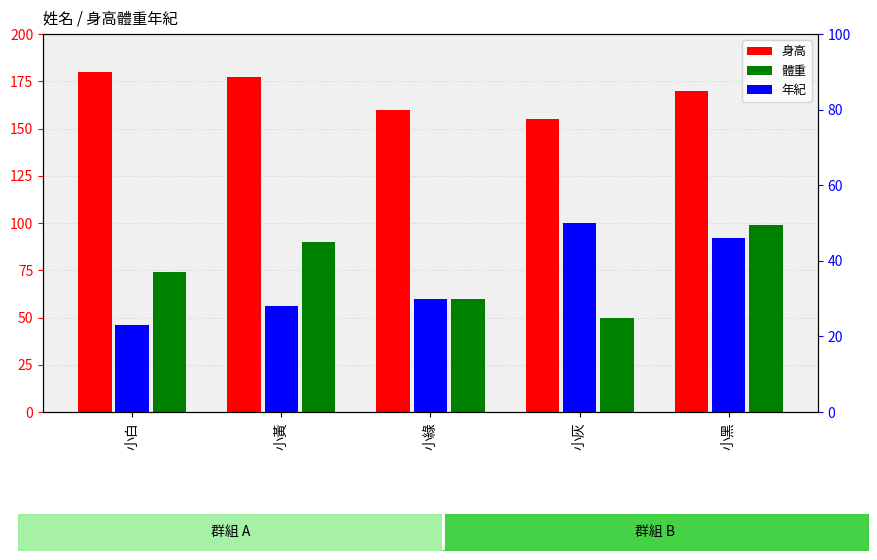

Between 小黃 and 小黑, which series saw the biggest shift?

年紀